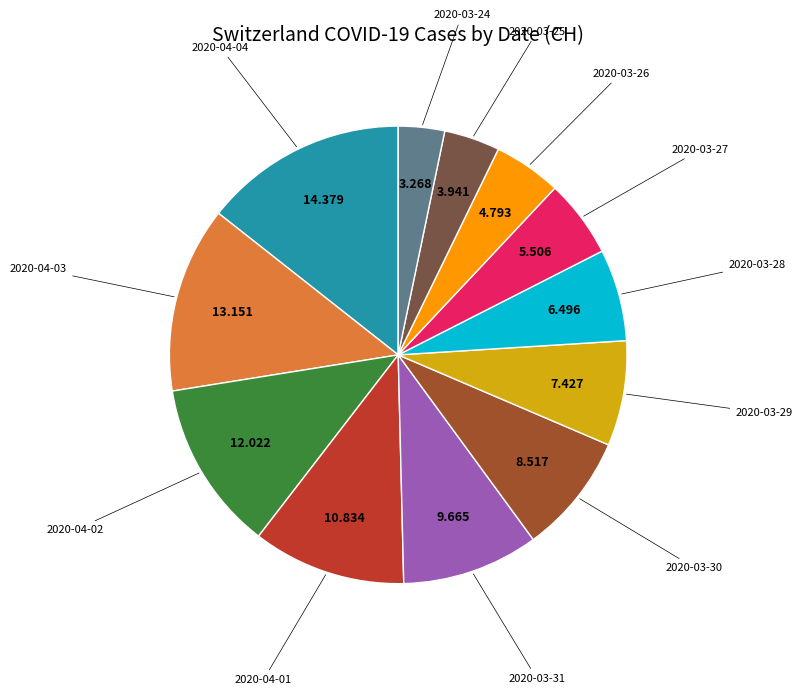

Is there any slice that represents more than half of the pie?

No